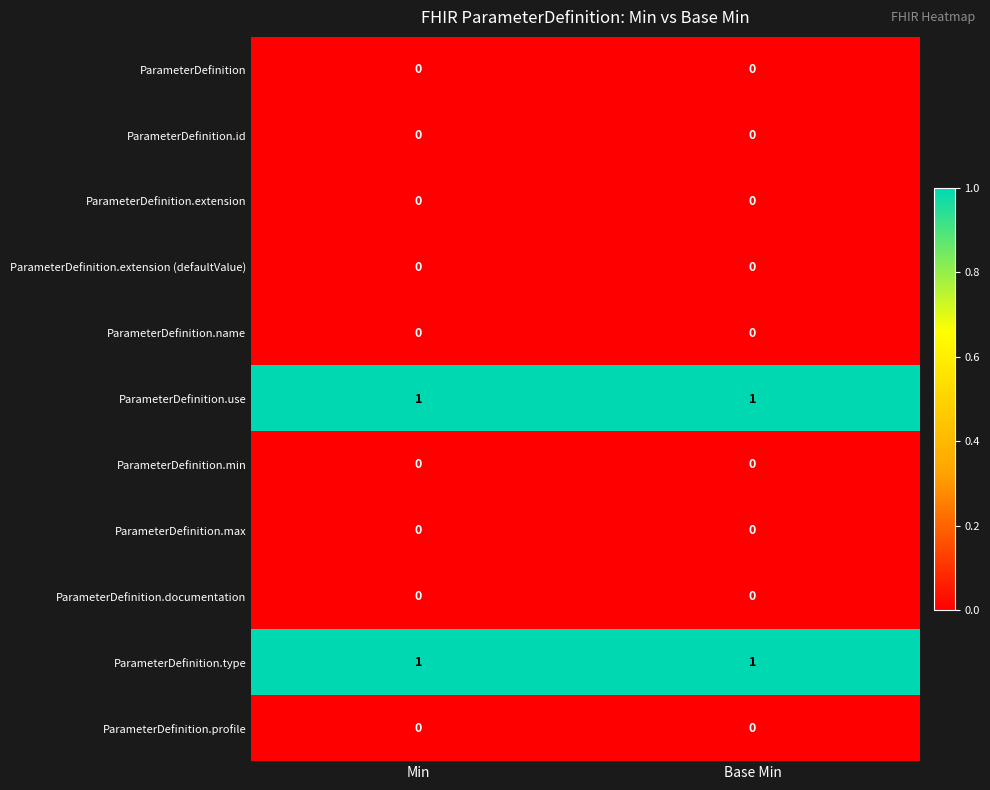

The ParameterDefinition.id series shows 0 at Min. True or false?

True